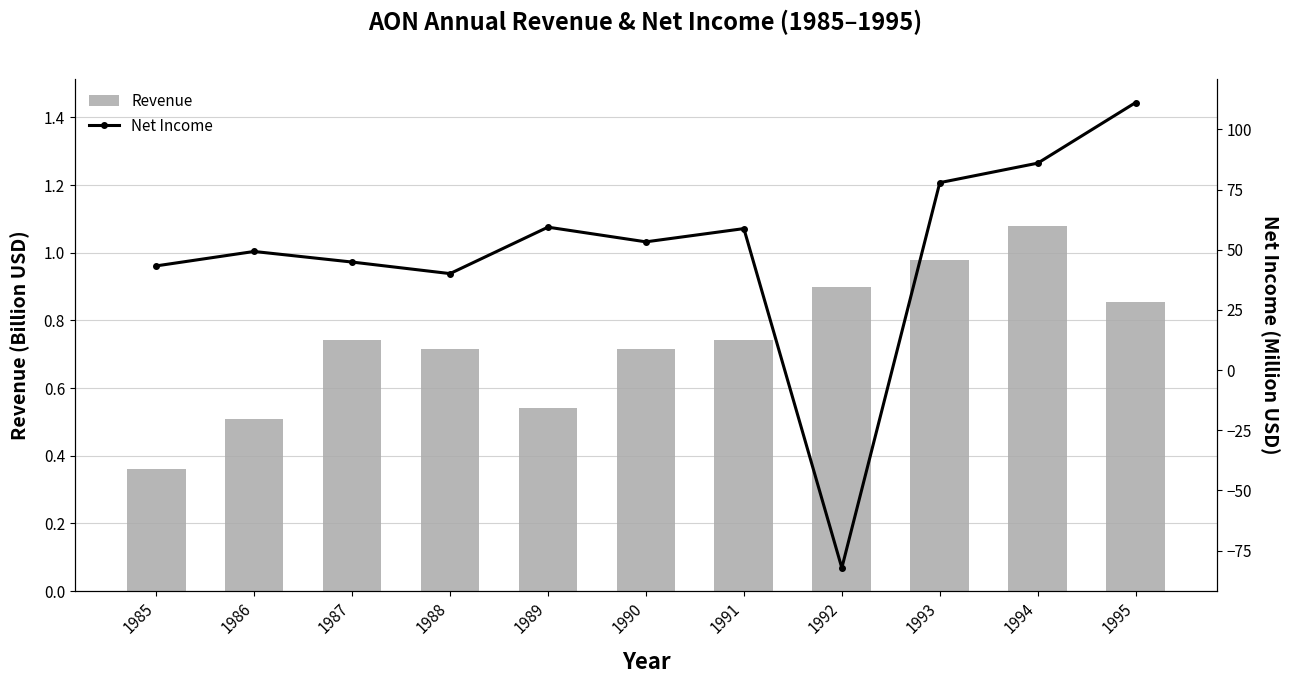

Rank the series by their average value, from lowest to highest.

revenue, netIncome